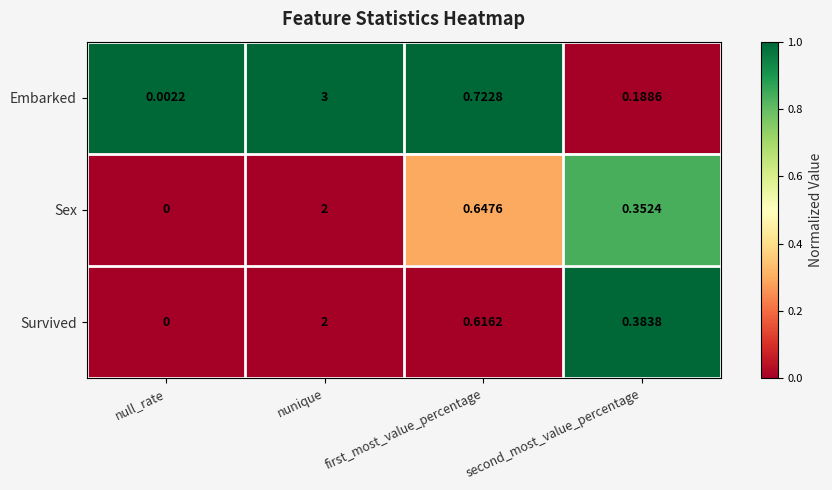

At how many categories does at least one series exceed 0?

4